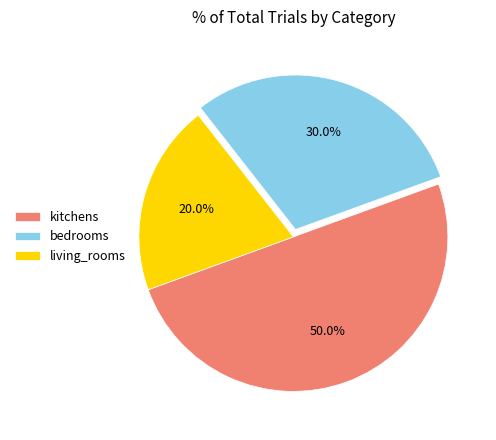

What is the total percentage of living_rooms and kitchens?

70.0%